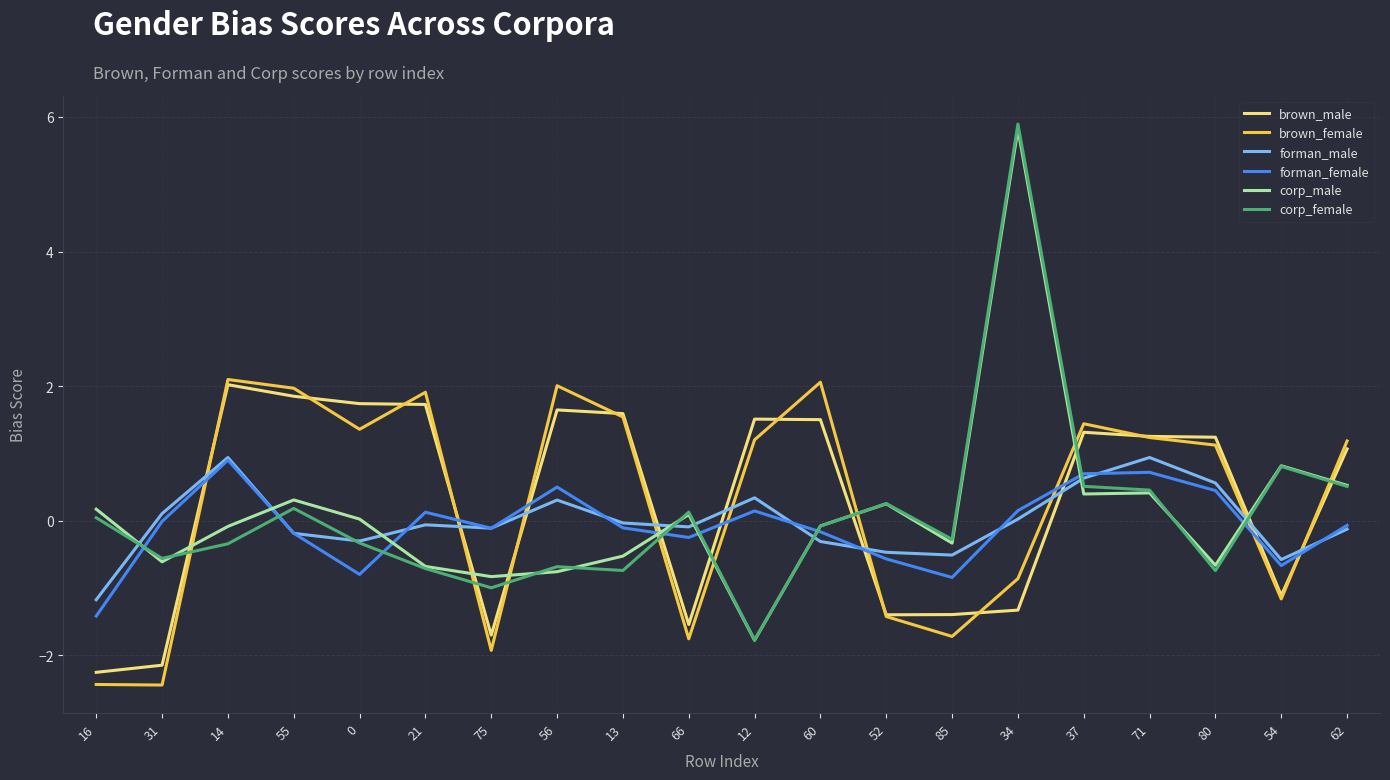

Which series has the largest range (max minus min)?

corp_female